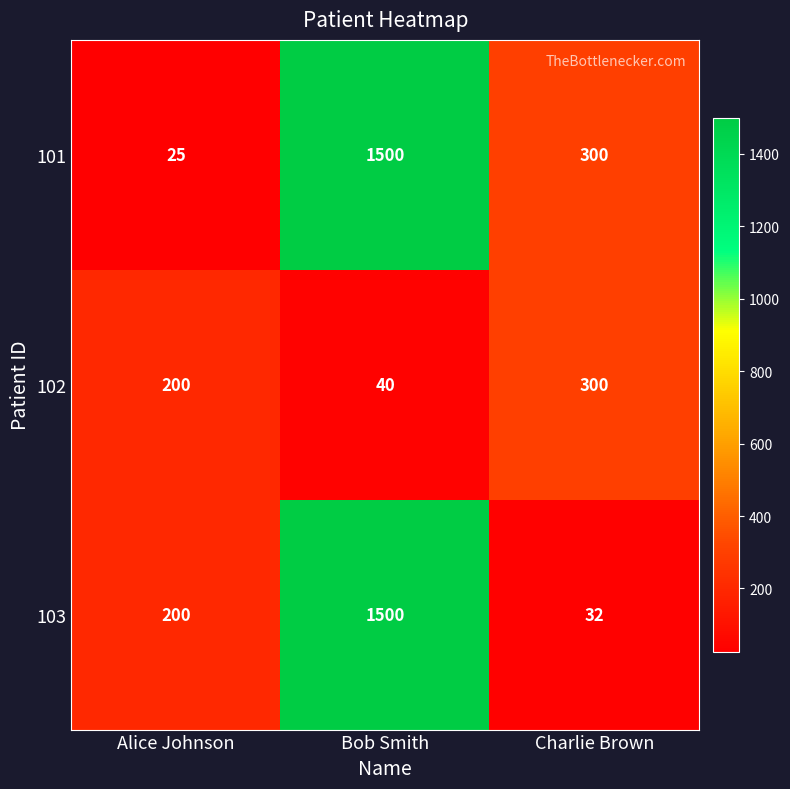

Which series changed the most between Alice Johnson and Charlie Brown?

101